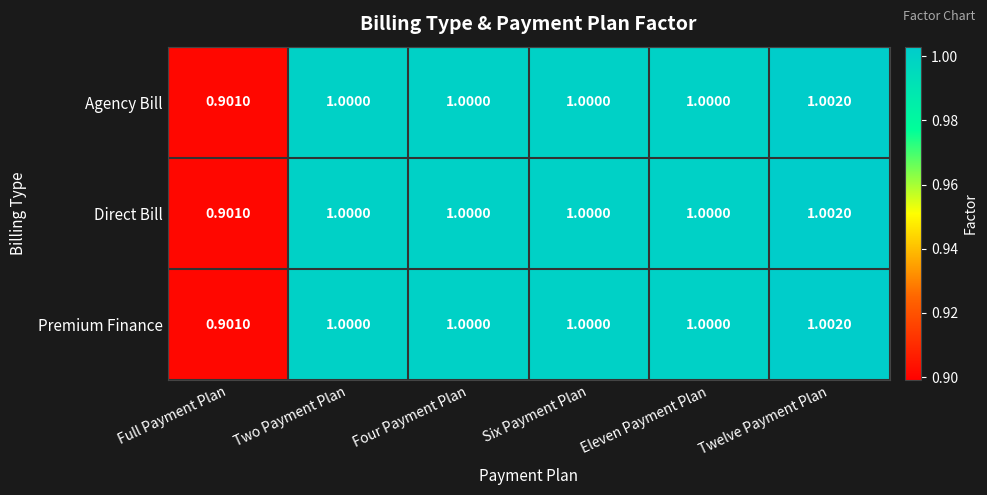

At which category is the sum across all series the highest?

Twelve Payment Plan